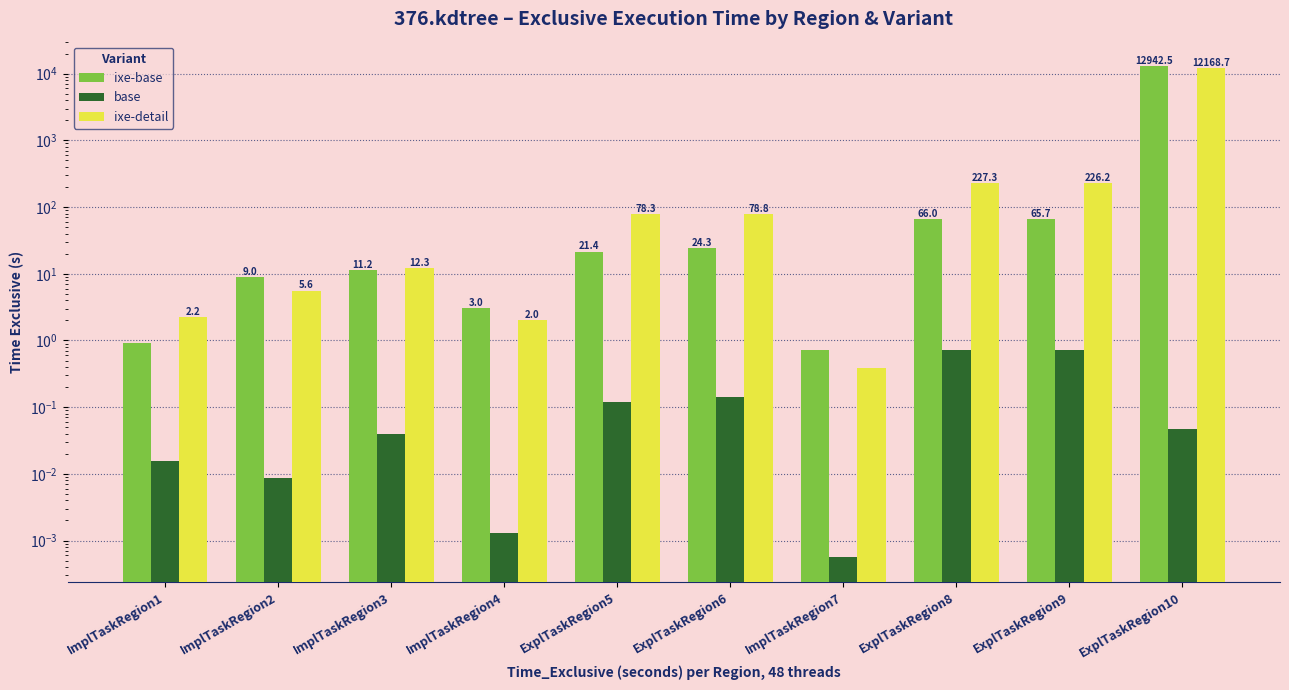

True or false: ixe-base has a value of 1.3 at ImplTaskRegion1.

False